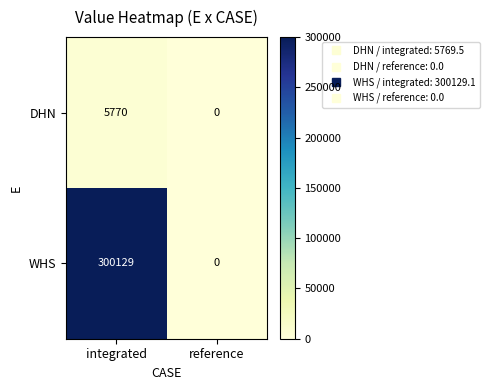

Which series has the largest total across all categories?

WHS